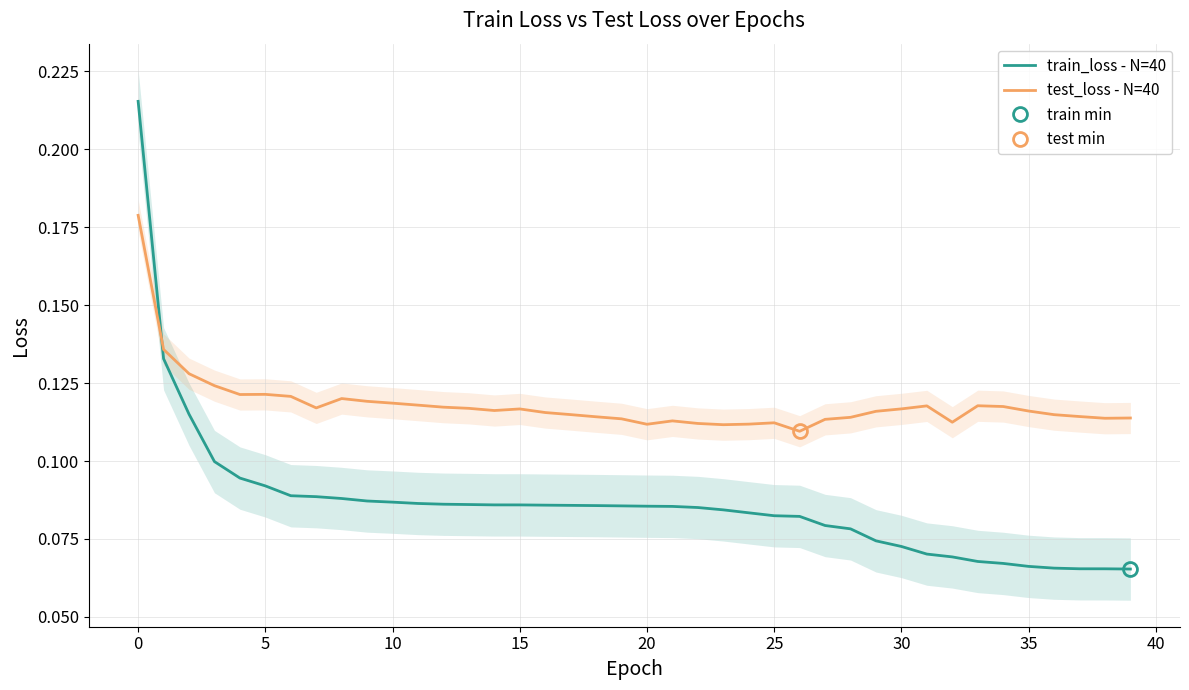

Is it true that train_loss - N=40 equals 0.1 at 17?

True